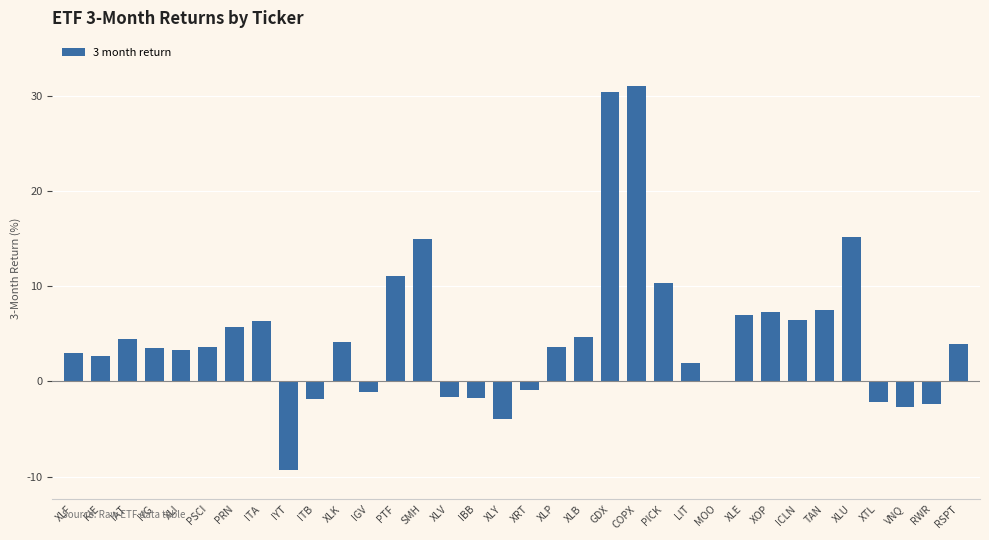

How many categories are shown in the chart?

34